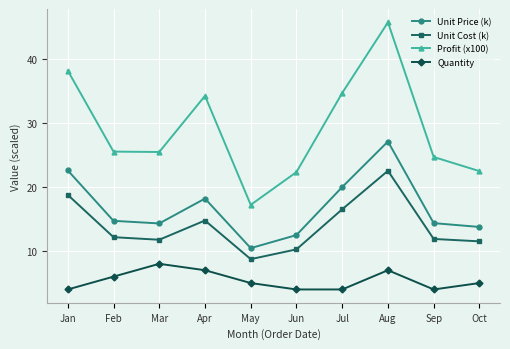

True or false: Profit (x100) and Unit Price (k) intersect in this chart.

False